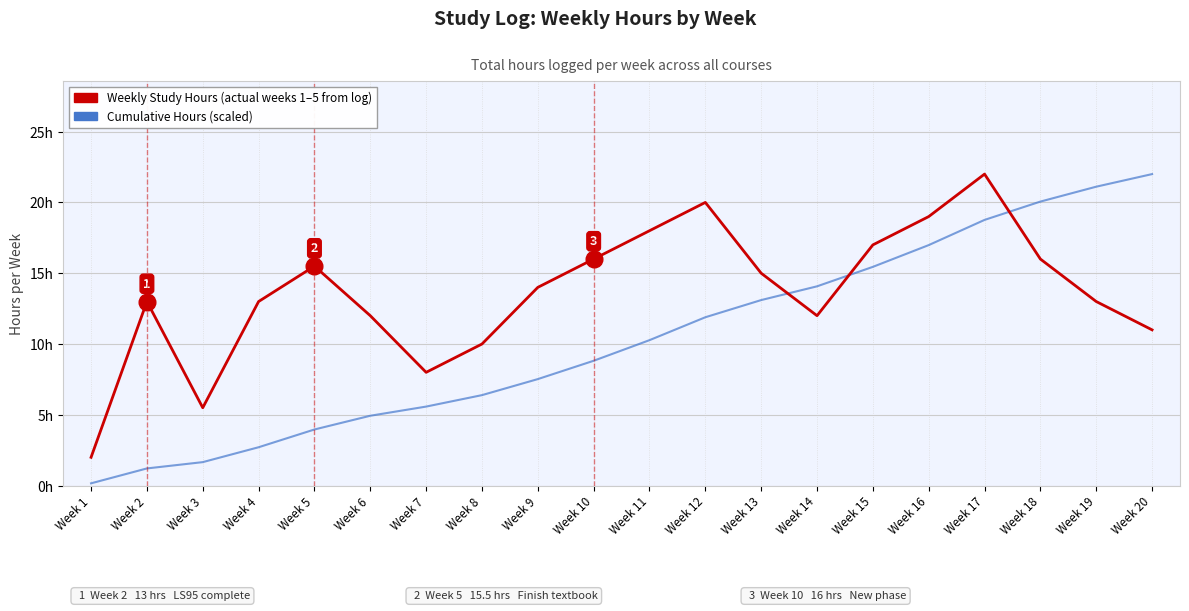

Does the chart display data point markers on the line(s)?

No